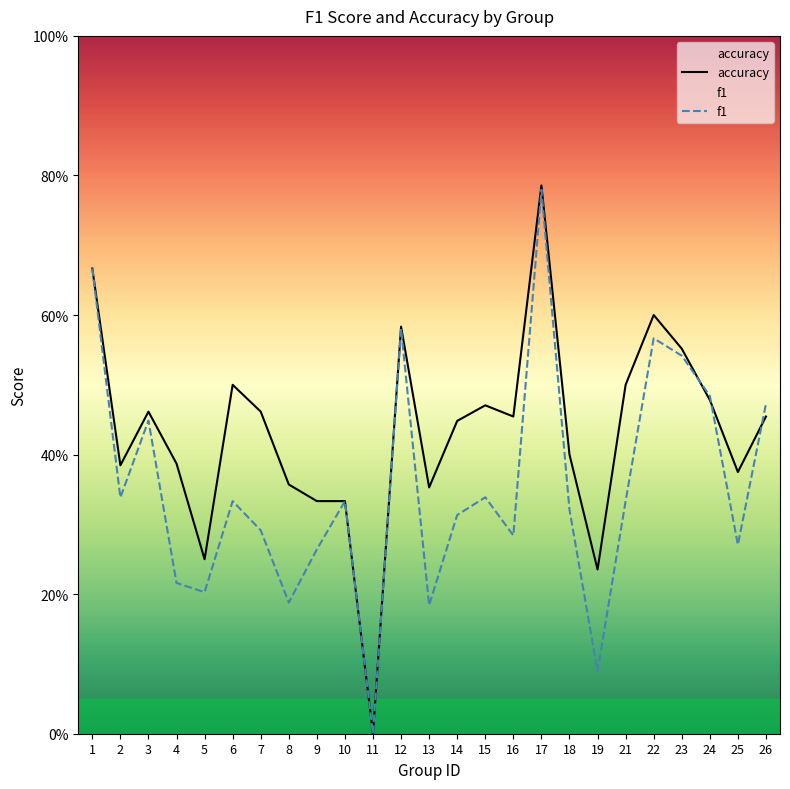

Which series changed the most between 1 and 25?

f1